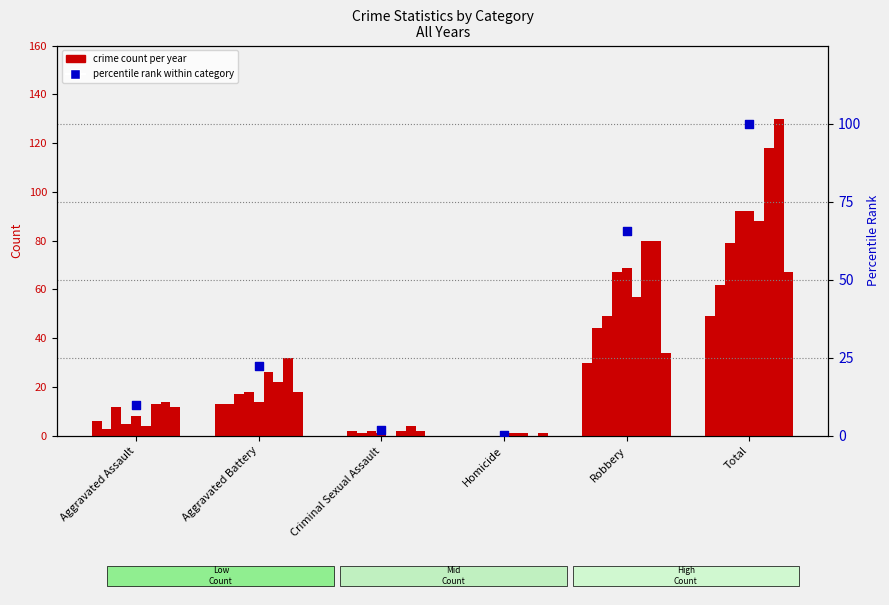

Which has a higher value, Criminal Sexual Assault or Homicide?

Criminal Sexual Assault